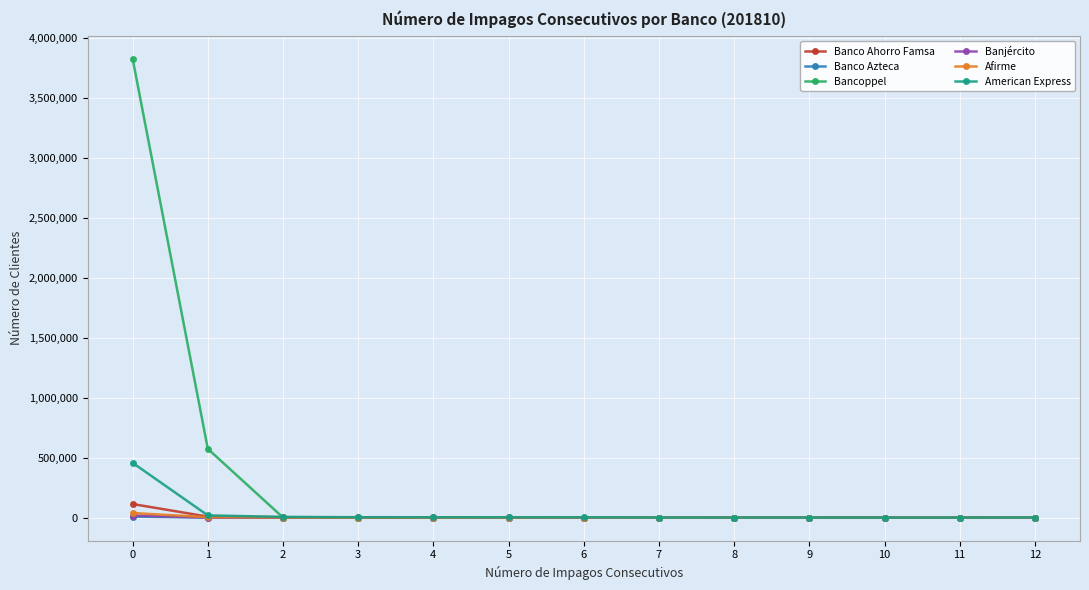

Does the chart display data point markers on the line(s)?

Yes